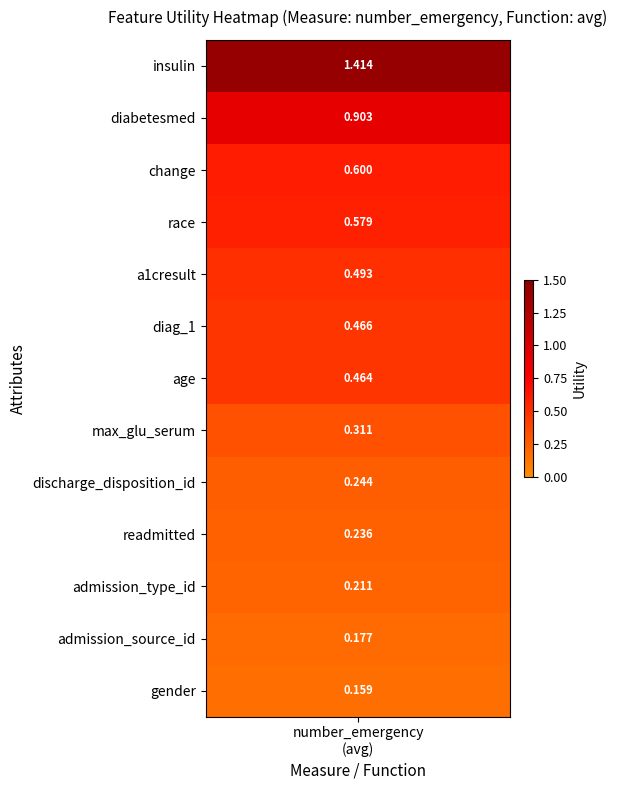

Where is the data nearest to the value 0?

12